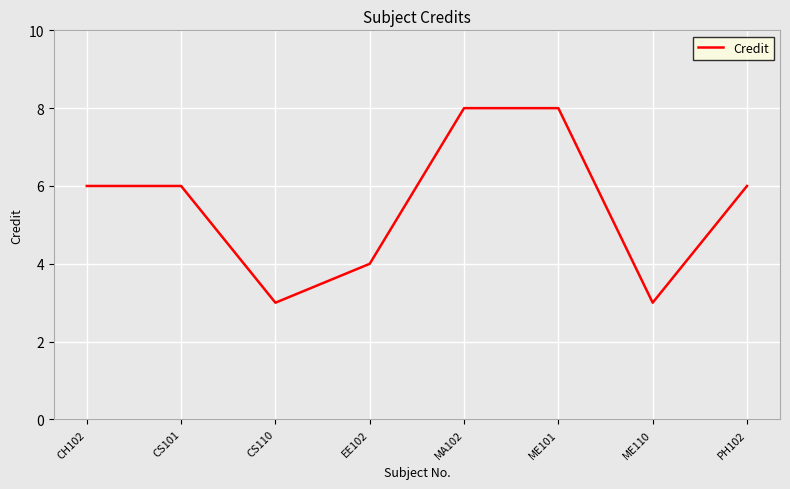

What is the maximum value shown in the chart?

8